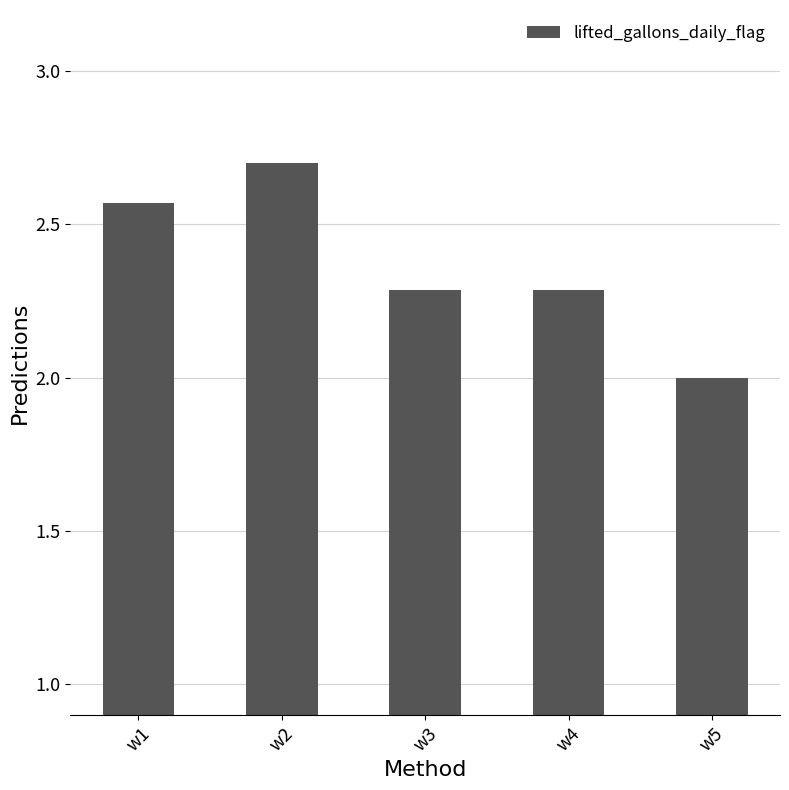

At which label is the value closest to 2?

w5